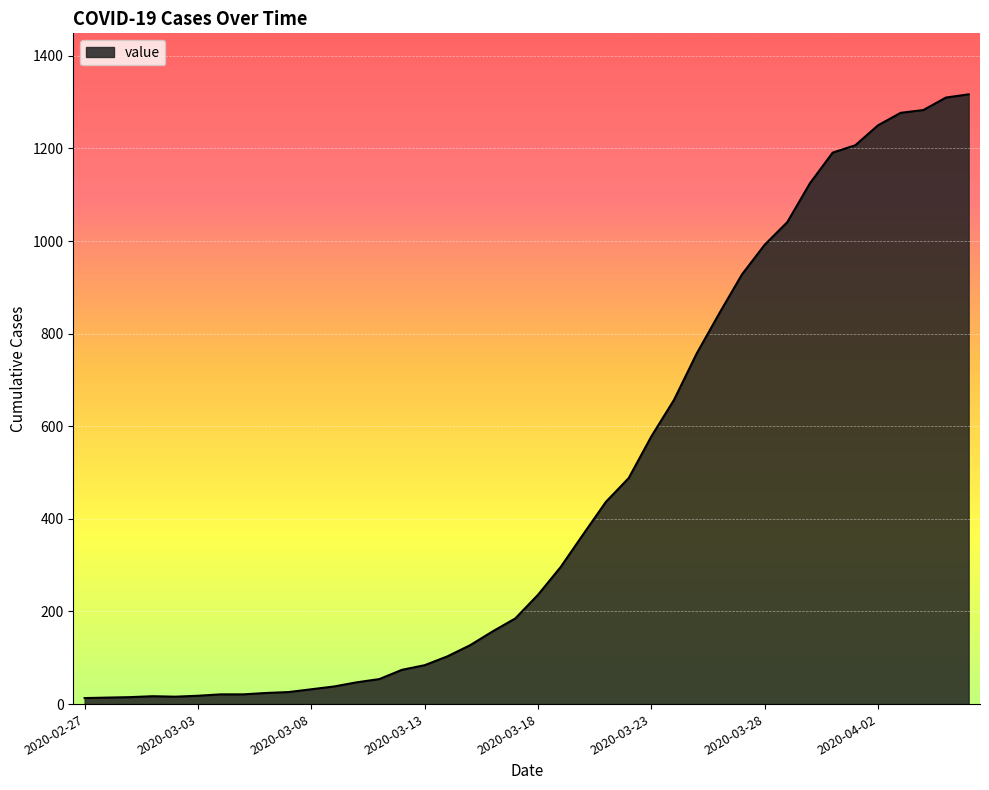

What is the difference between the maximum and minimum values?

1304